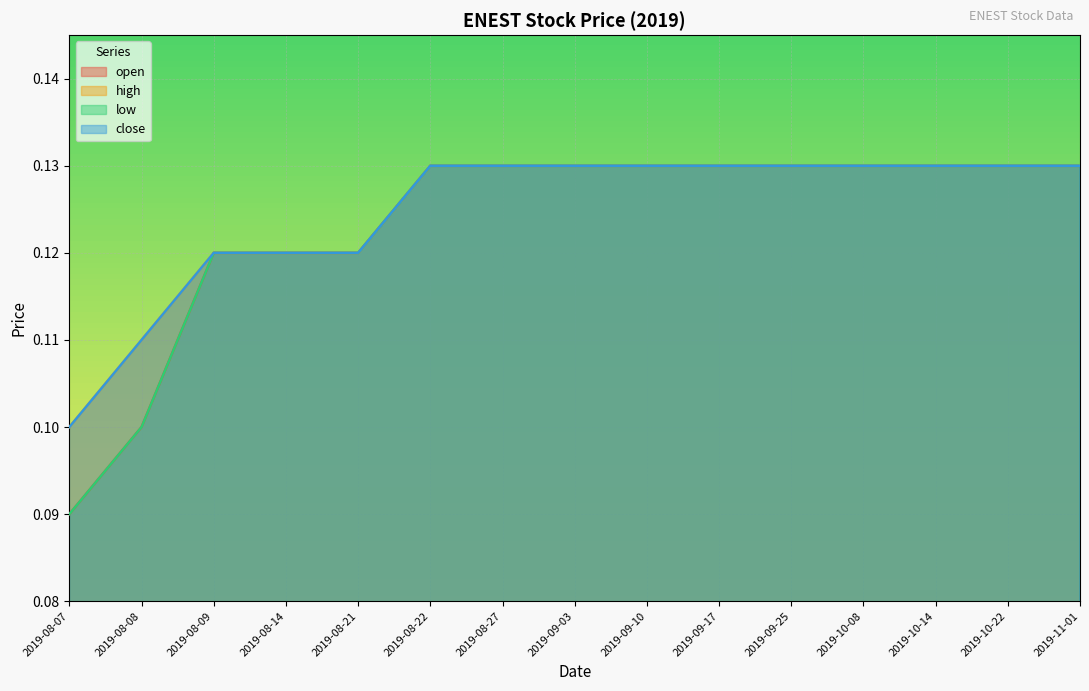

Does the chart display data point markers on the line(s)?

No